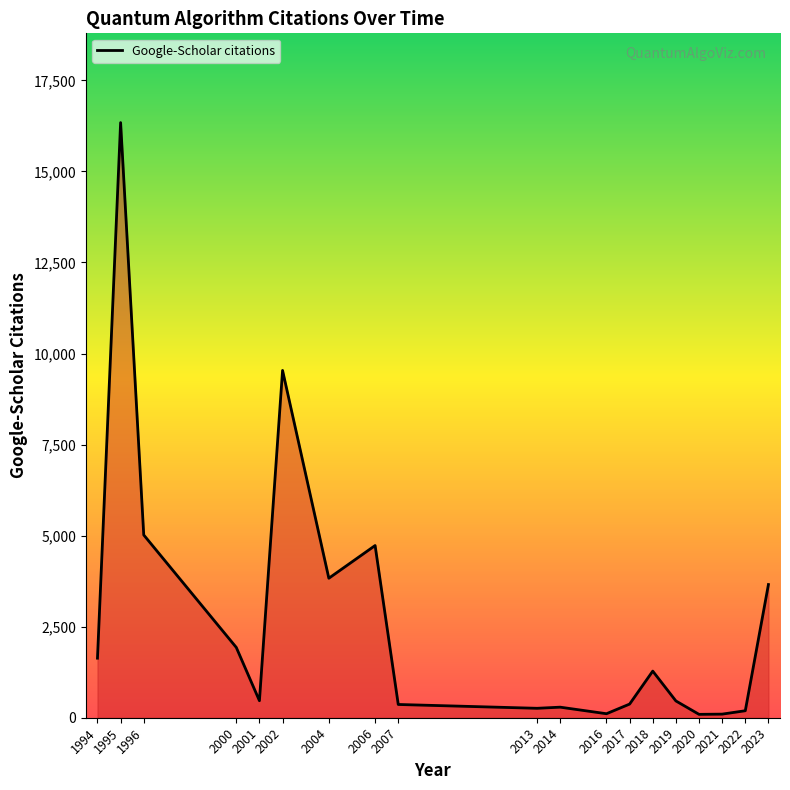

What is the change in value from 2006 to 2023?

-1071